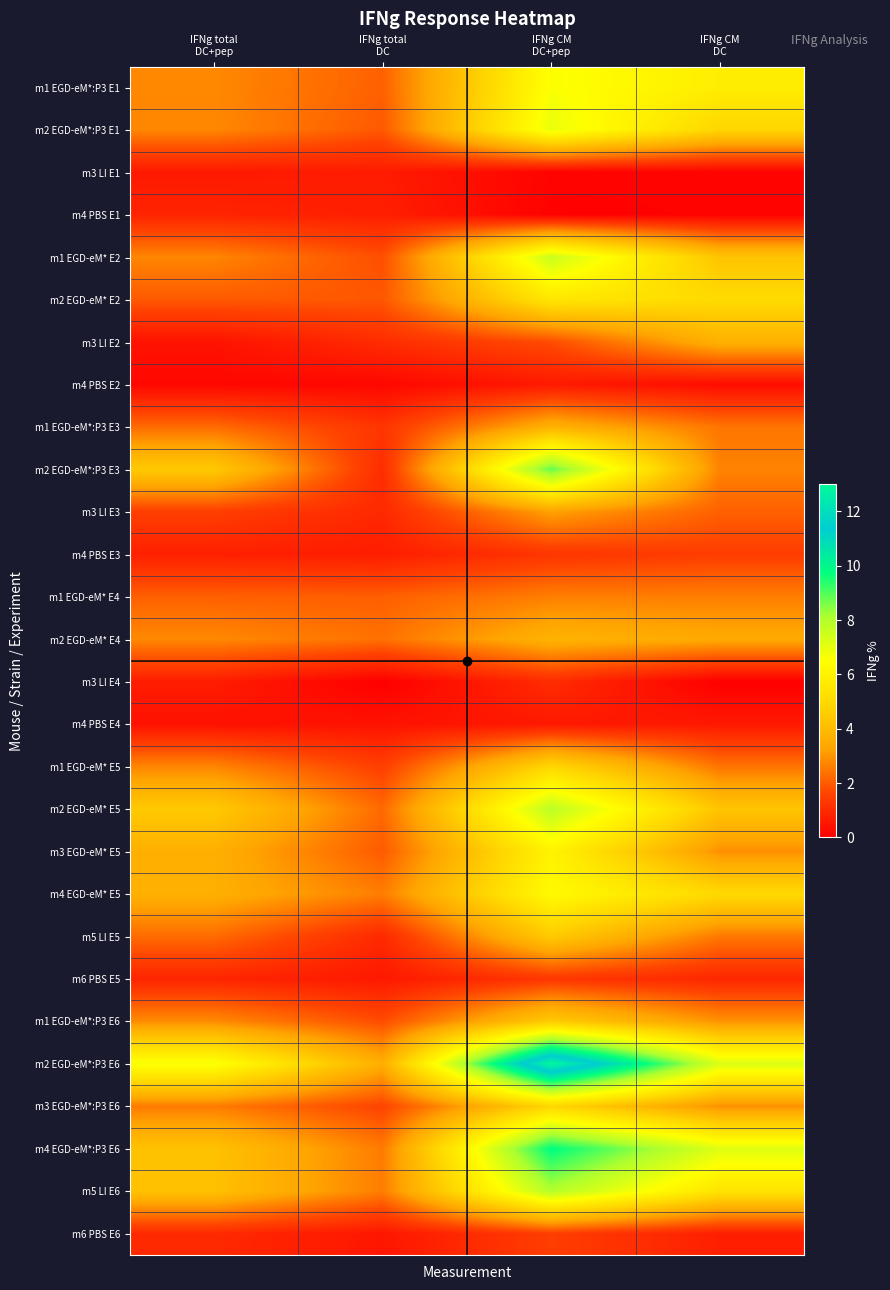

Reading left to right, transcribe all the data shown in this chart.

m1 EGD-eM*:P3 E1: IFNg total
DC+pep=2.8	IFNg total
DC=2.1	IFNg CM
DC+pep=6.6	IFNg CM
DC=5.8
m2 EGD-eM*:P3 E1: IFNg total
DC+pep=2.8	IFNg total
DC=2.0	IFNg CM
DC+pep=6.9	IFNg CM
DC=4.9
m3 LI E1: IFNg total
DC+pep=0.6	IFNg total
DC=0.7	IFNg CM
DC+pep=0.1	IFNg CM
DC=0.1
m4 PBS E1: IFNg total
DC+pep=0.9	IFNg total
DC=0.7	IFNg CM
DC+pep=0.1	IFNg CM
DC=0.1
m1 EGD-eM* E2: IFNg total
DC+pep=2.7	IFNg total
DC=1.8	IFNg CM
DC+pep=7.6	IFNg CM
DC=4.3
m2 EGD-eM* E2: IFNg total
DC+pep=2.0	IFNg total
DC=1.9	IFNg CM
DC+pep=5.5	IFNg CM
DC=5.0
m3 LI E2: IFNg total
DC+pep=0.5	IFNg total
DC=1.1	IFNg CM
DC+pep=1.8	IFNg CM
DC=3.7
m4 PBS E2: IFNg total
DC+pep=0.2	IFNg total
DC=0.2	IFNg CM
DC+pep=0.6	IFNg CM
DC=0.3
m1 EGD-eM*:P3 E3: IFNg total
DC+pep=2.3	IFNg total
DC=1.3	IFNg CM
DC+pep=3.7	IFNg CM
DC=2.5
m2 EGD-eM*:P3 E3: IFNg total
DC+pep=4.5	IFNg total
DC=1.1	IFNg CM
DC+pep=8.8	IFNg CM
DC=2.7
m3 LI E3: IFNg total
DC+pep=1.5	IFNg total
DC=1.0	IFNg CM
DC+pep=3.2	IFNg CM
DC=2.1
m4 PBS E3: IFNg total
DC+pep=0.8	IFNg total
DC=0.7	IFNg CM
DC+pep=1.3	IFNg CM
DC=1.4
m1 EGD-eM* E4: IFNg total
DC+pep=2.1	IFNg total
DC=2.1	IFNg CM
DC+pep=2.6	IFNg CM
DC=2.6
m2 EGD-eM* E4: IFNg total
DC+pep=2.8	IFNg total
DC=2.4	IFNg CM
DC+pep=3.7	IFNg CM
DC=3.4
m3 LI E4: IFNg total
DC+pep=0.7	IFNg total
DC=0.0	IFNg CM
DC+pep=1.1	IFNg CM
DC=0.0
m4 PBS E4: IFNg total
DC+pep=0.4	IFNg total
DC=0.5	IFNg CM
DC+pep=0.6	IFNg CM
DC=0.6
m1 EGD-eM* E5: IFNg total
DC+pep=2.7	IFNg total
DC=1.5	IFNg CM
DC+pep=4.9	IFNg CM
DC=2.4
m2 EGD-eM* E5: IFNg total
DC+pep=4.5	IFNg total
DC=2.2	IFNg CM
DC+pep=7.8	IFNg CM
DC=4.3
m3 EGD-eM* E5: IFNg total
DC+pep=3.6	IFNg total
DC=2.0	IFNg CM
DC+pep=6.0	IFNg CM
DC=2.9
m4 EGD-eM* E5: IFNg total
DC+pep=3.6	IFNg total
DC=2.6	IFNg CM
DC+pep=6.3	IFNg CM
DC=5.0
m5 LI E5: IFNg total
DC+pep=2.3	IFNg total
DC=1.0	IFNg CM
DC+pep=4.5	IFNg CM
DC=2.5
m6 PBS E5: IFNg total
DC+pep=0.9	IFNg total
DC=0.6	IFNg CM
DC+pep=1.3	IFNg CM
DC=0.9
m1 EGD-eM*:P3 E6: IFNg total
DC+pep=2.8	IFNg total
DC=1.8	IFNg CM
DC+pep=4.5	IFNg CM
DC=3.0
m2 EGD-eM*:P3 E6: IFNg total
DC+pep=6.7	IFNg total
DC=3.6	IFNg CM
DC+pep=13.0	IFNg CM
DC=7.2
m3 EGD-eM*:P3 E6: IFNg total
DC+pep=2.6	IFNg total
DC=1.6	IFNg CM
DC+pep=4.9	IFNg CM
DC=2.9
m4 EGD-eM*:P3 E6: IFNg total
DC+pep=4.2	IFNg total
DC=2.5	IFNg CM
DC+pep=9.8	IFNg CM
DC=7.1
m5 LI E6: IFNg total
DC+pep=4.2	IFNg total
DC=2.6	IFNg CM
DC+pep=8.0	IFNg CM
DC=5.4
m6 PBS E6: IFNg total
DC+pep=1.0	IFNg total
DC=0.5	IFNg CM
DC+pep=1.5	IFNg CM
DC=0.8